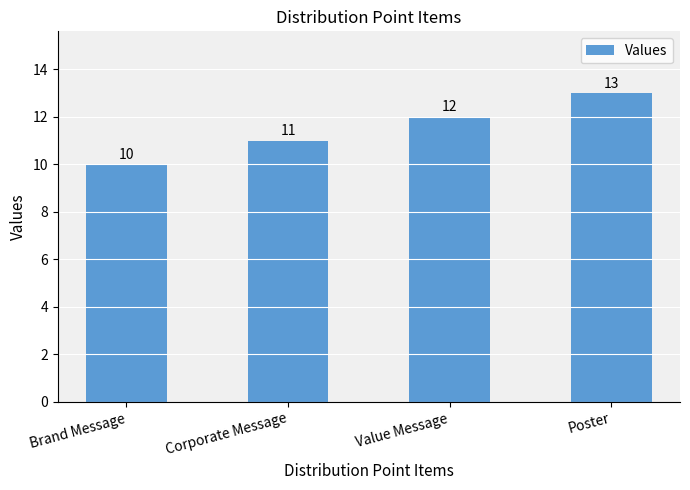

Reading right to left, transcribe all the data shown in this chart.

Poster=13	Value Message=12	Corporate Message=11	Brand Message=10